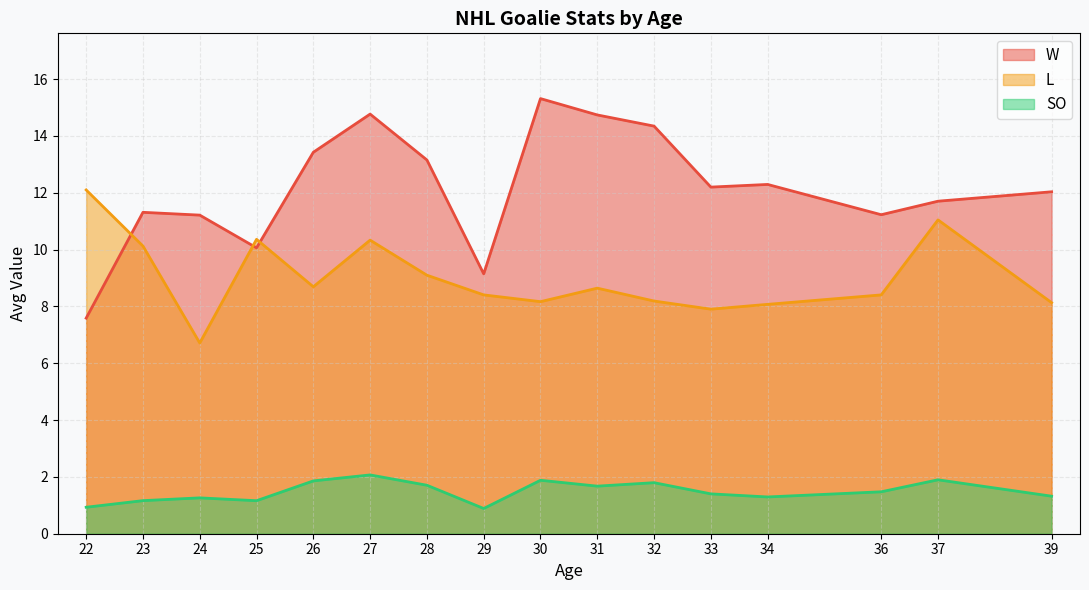

How many lines are shown in the chart?

3